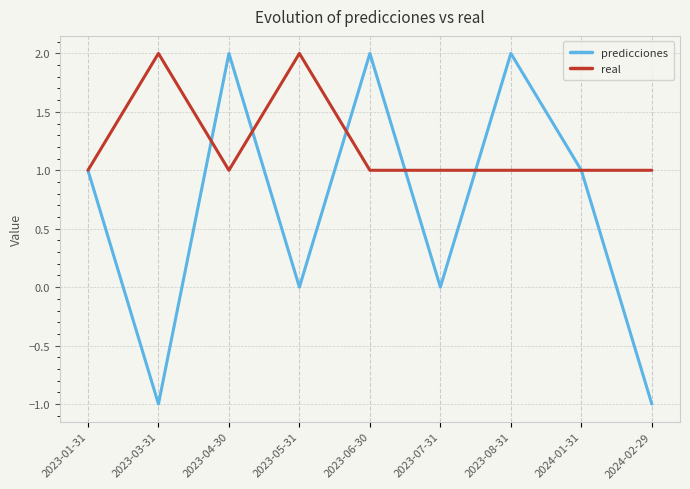

True or false: predicciones has a value of -1 at 2024-02-29.

True